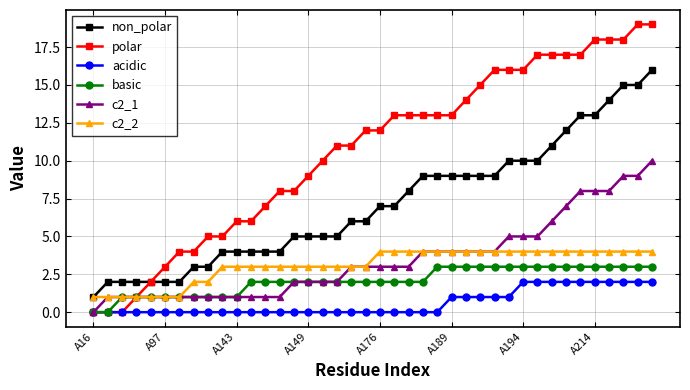

What are all the series names shown in the legend?

non_polar, polar, acidic, basic, c2_1, c2_2